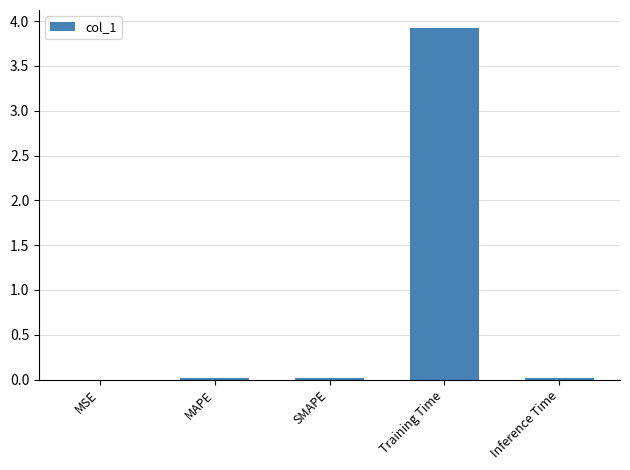

How many distinct data groups are displayed?

1